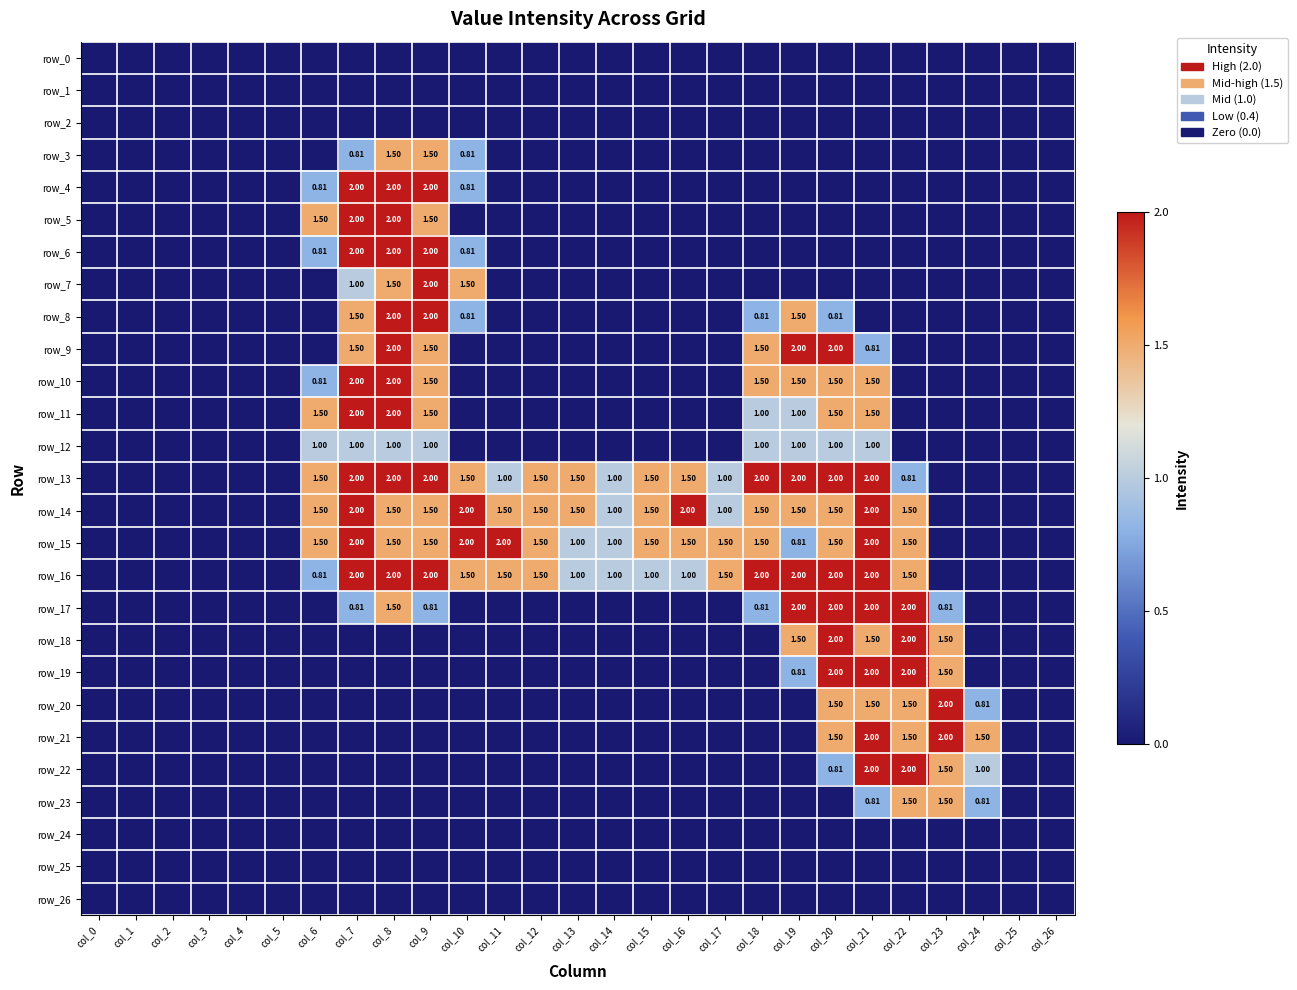

How many row_21 values are between 0 and 1?

22